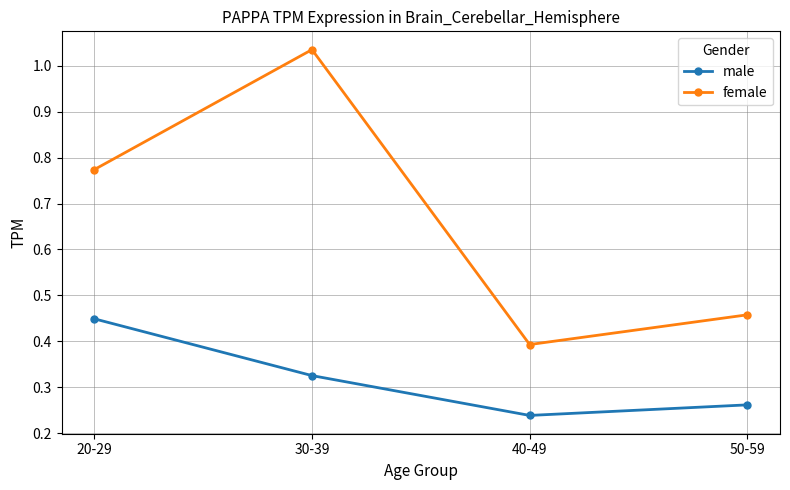

Is it true that female equals 0.7 at 50-59?

False